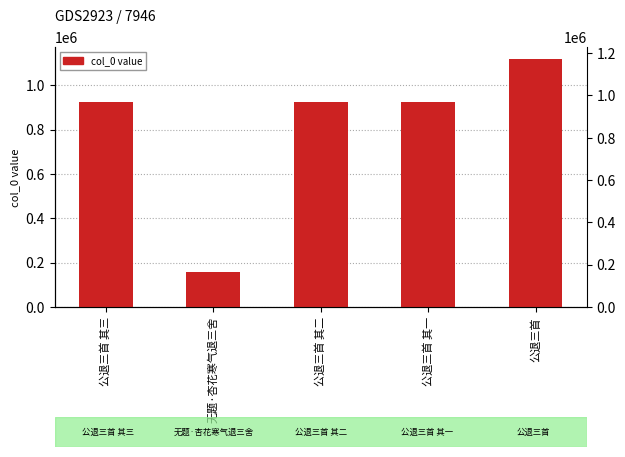

Approximately how many times larger is the value at 公退三首 其二 compared to 无题·杏花寒气退三舍?

5.9